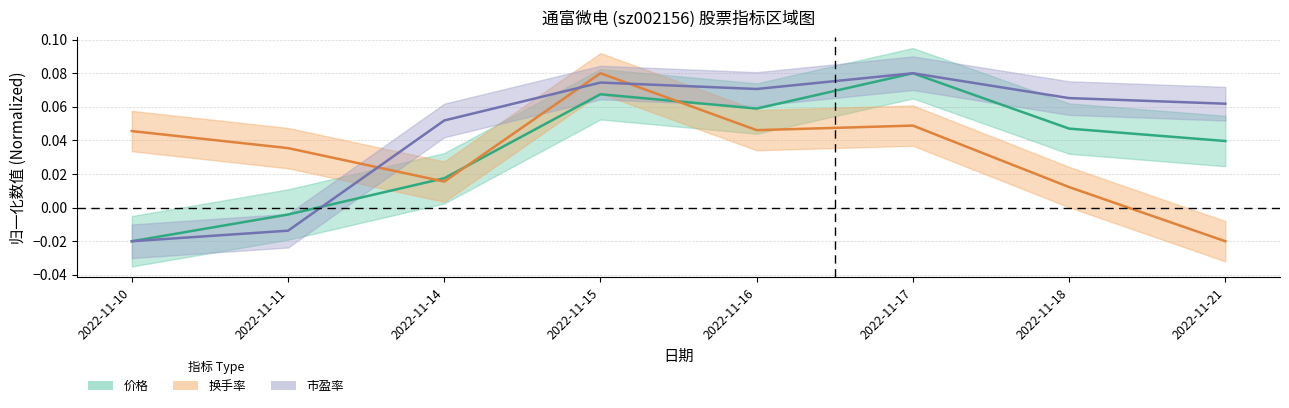

True or false: 换手率 has a value of 0.0 at 2022-11-17.

True